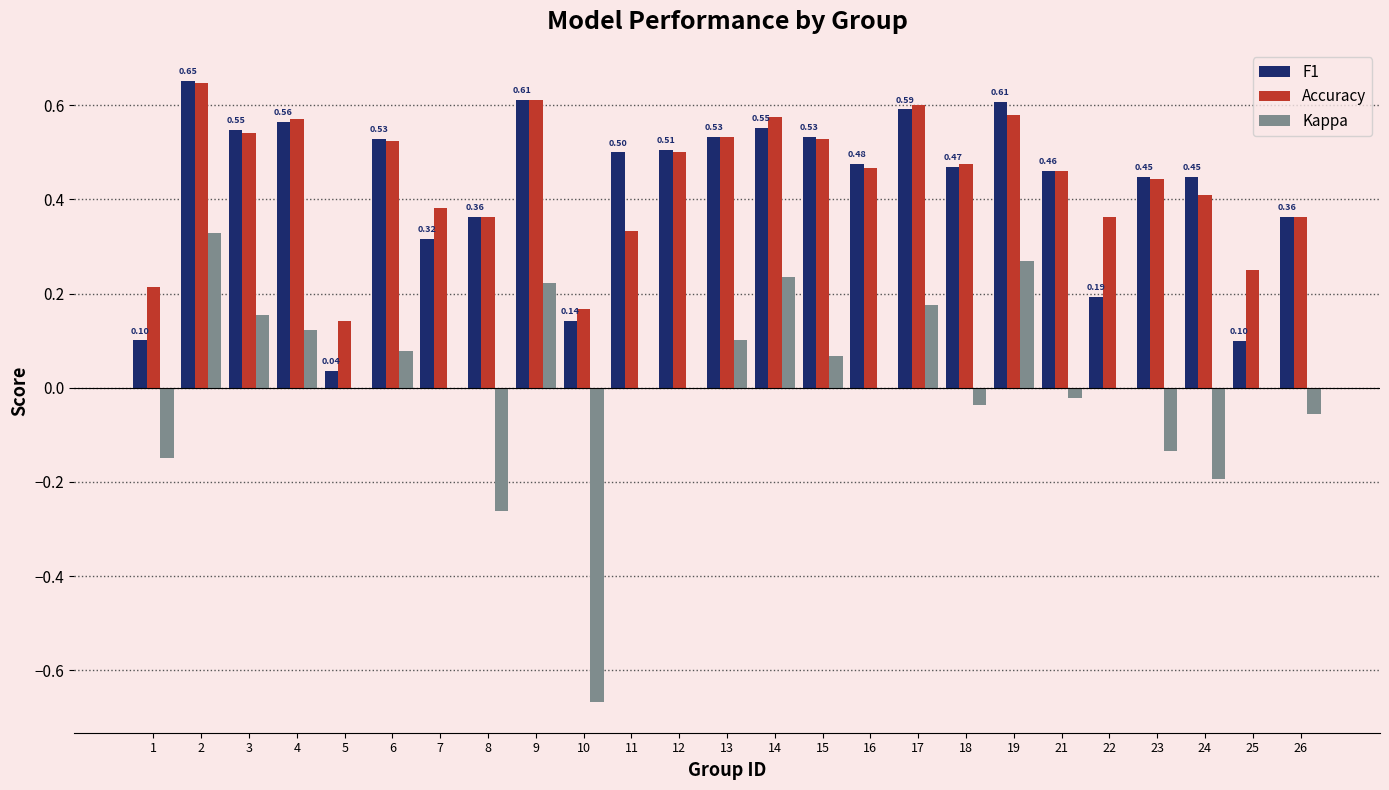

Is the value of Kappa at 9 greater than the value of Accuracy at 19?

No